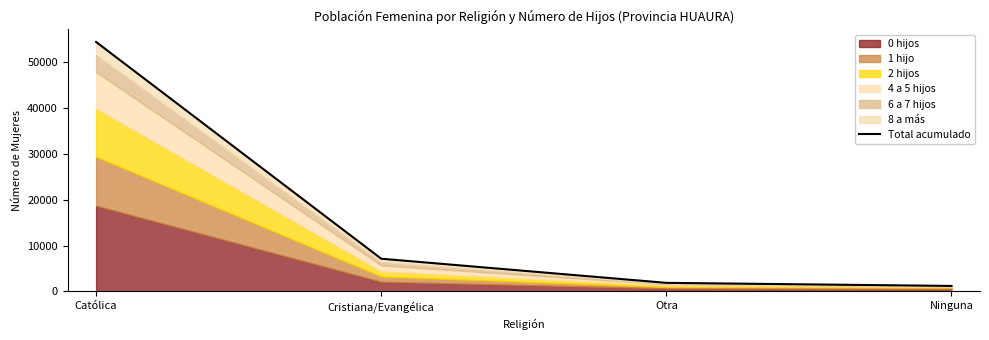

What is the difference between the maximum and second lowest values?

52476